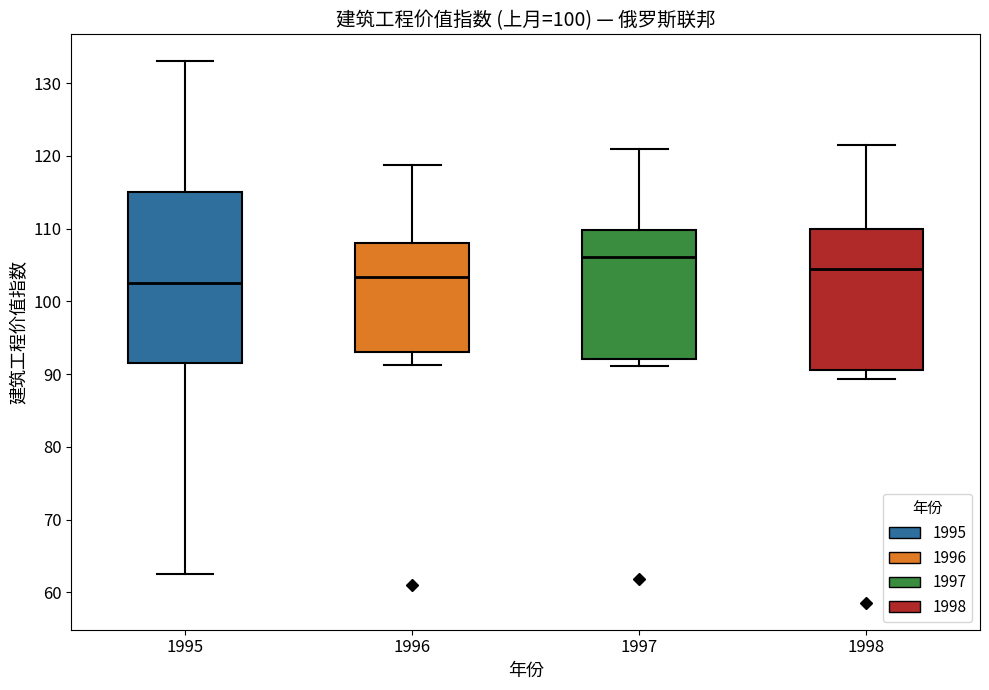

Reading left to right, read every box against the y-axis: the position of its median line, the range the box covers, and the ends of its whiskers. The values are not printed on the chart, so give them approximately, as read against the axis.

1995: median 103, box 92 to 115, whiskers 63 to 133
1996: median 103, box 93 to 108, whiskers 91 to 119
1997: median 106, box 92 to 110, whiskers 91 to 121
1998: median 104, box 91 to 110, whiskers 89 to 122